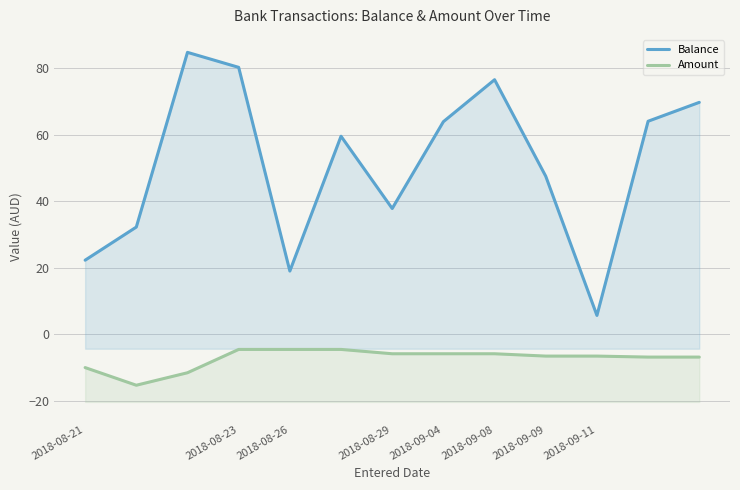

How many data points does each series have?

13